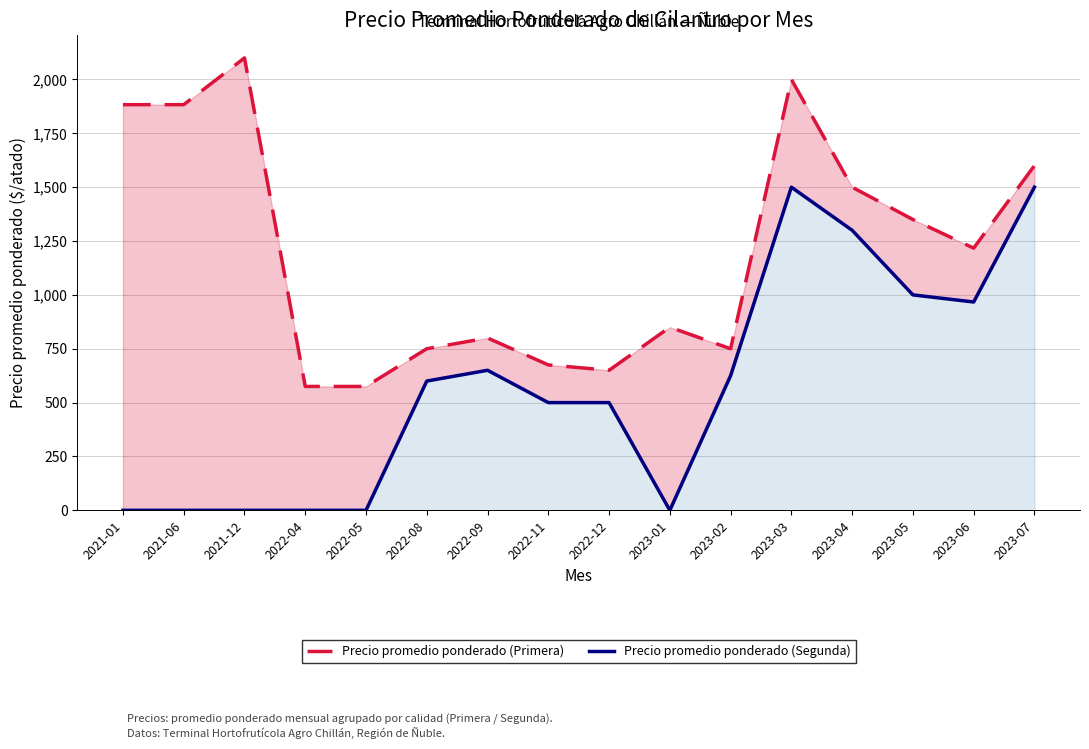

What is the spread (max minus min) of values at 2023-04?

200